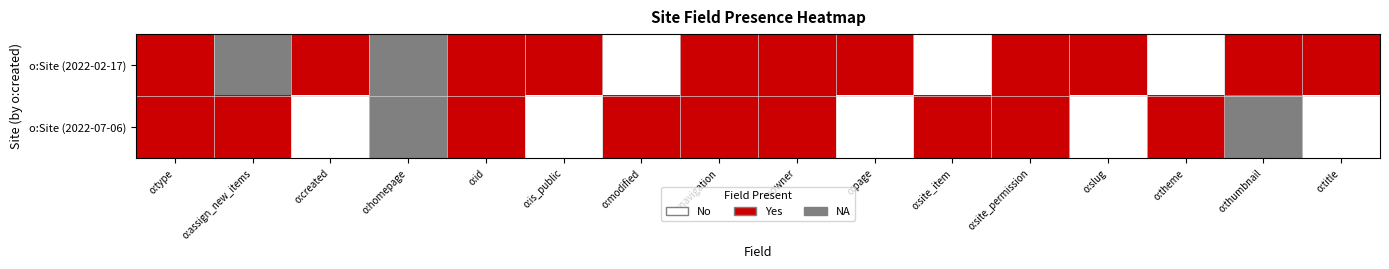

What is the difference between the highest and lowest values at o:is_public?

1.0